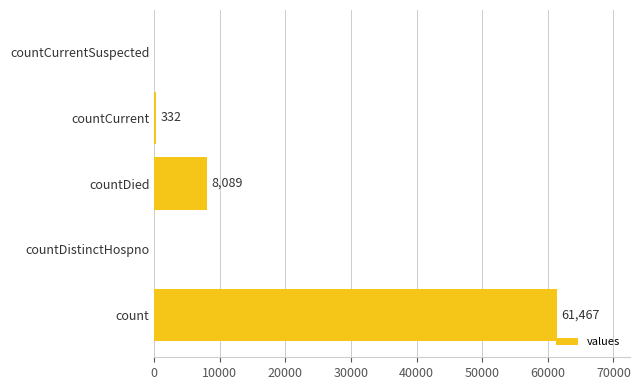

What is the maximum value shown in the chart?

61467